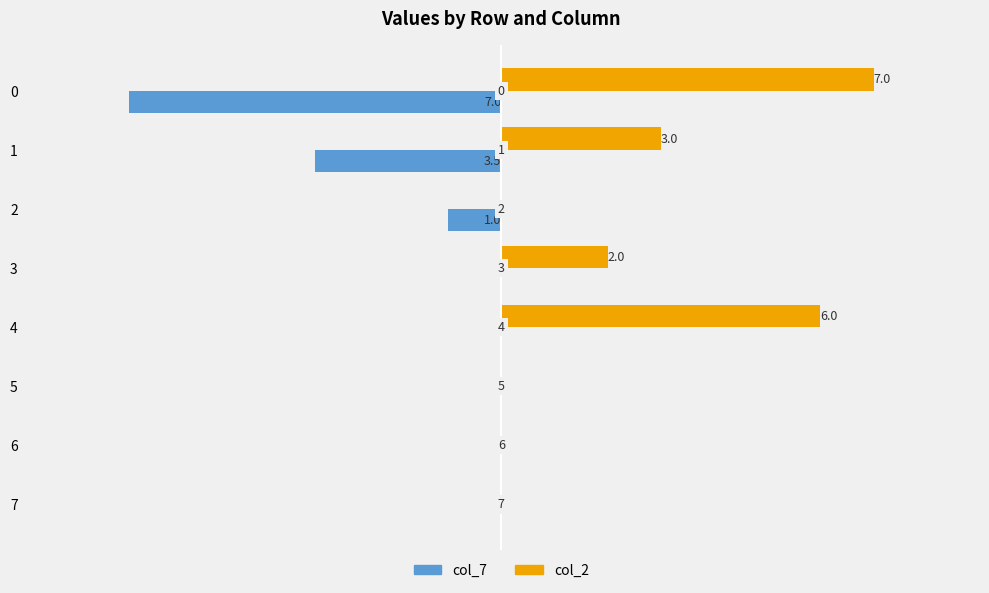

Is the value of col_2 at 4 greater than the value of col_7 at 5?

Yes